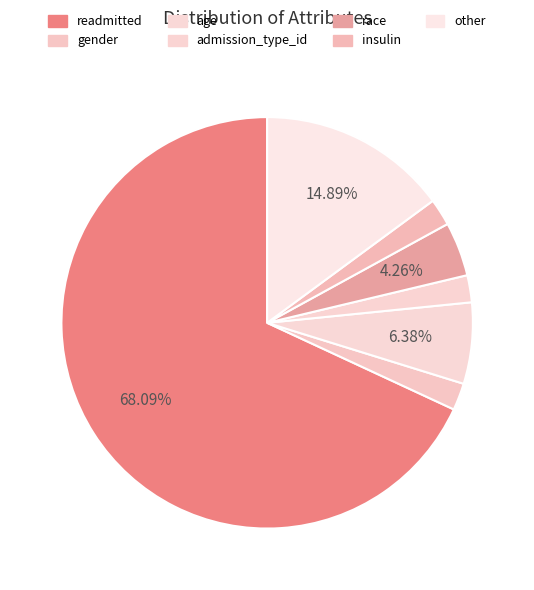

How many segments does this pie chart have?

7